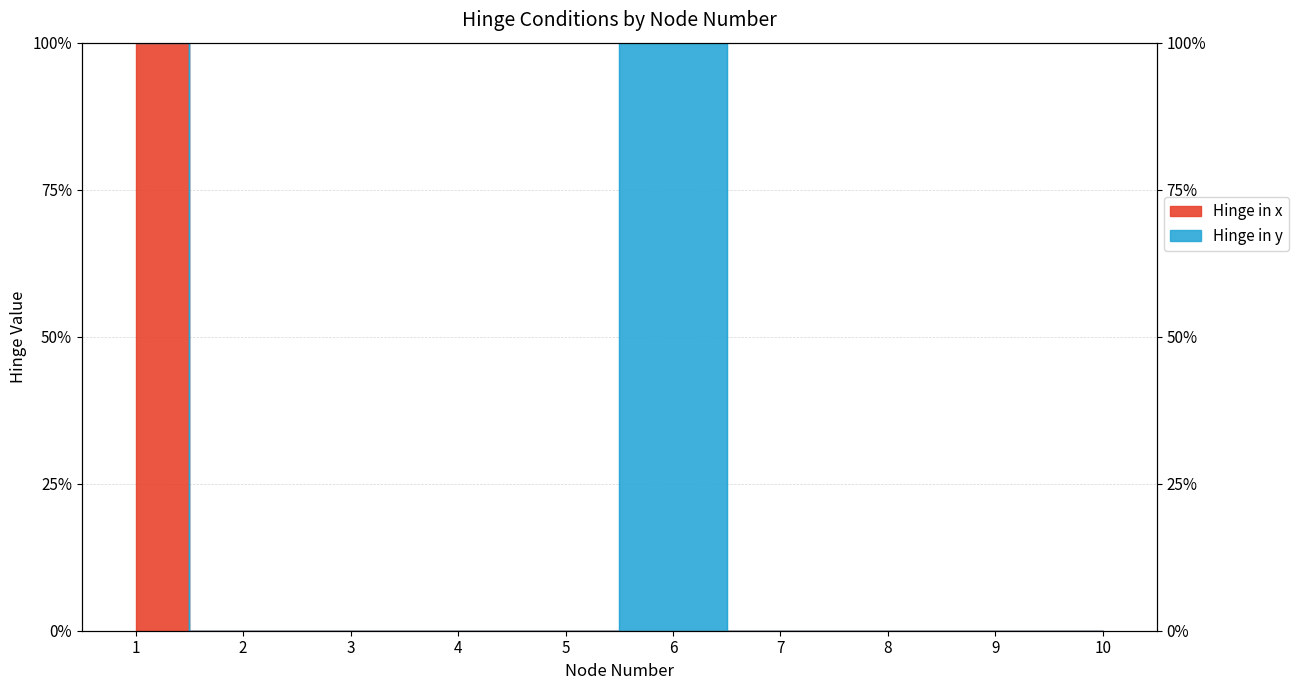

What value does the data have at 1?

1